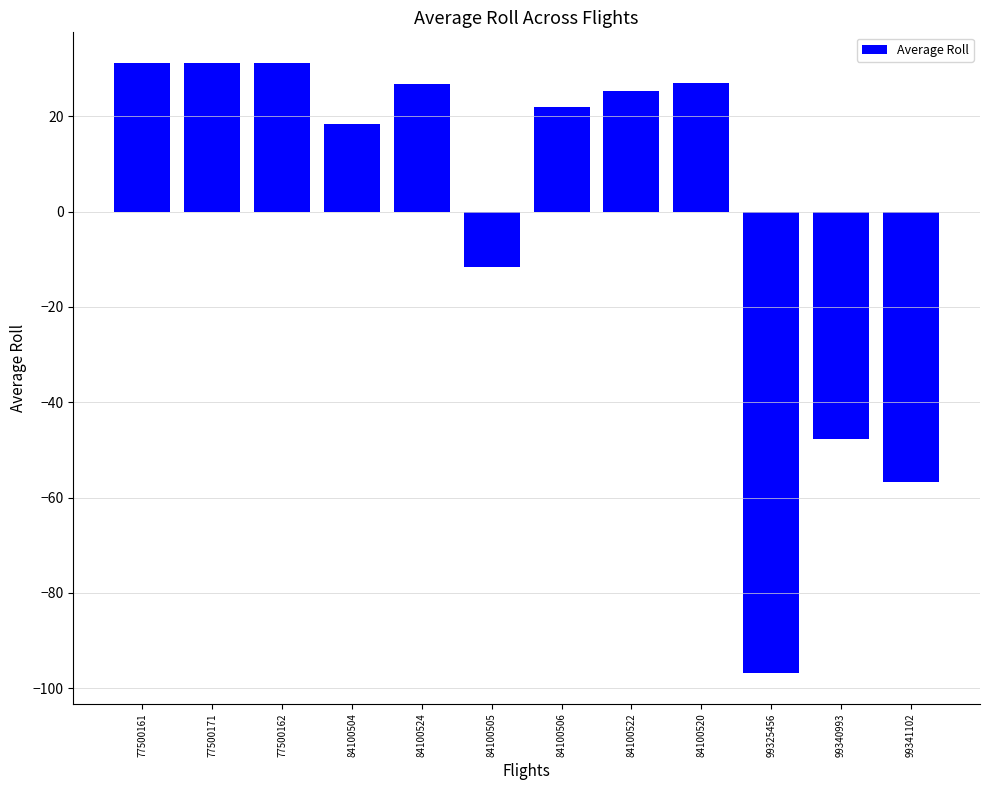

What value does the data have at 84100524?

26.8